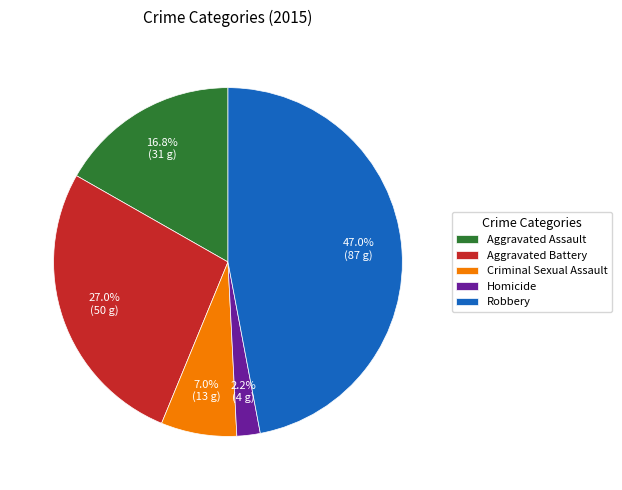

How much of the chart is everything except Criminal Sexual Assault?

93.0%